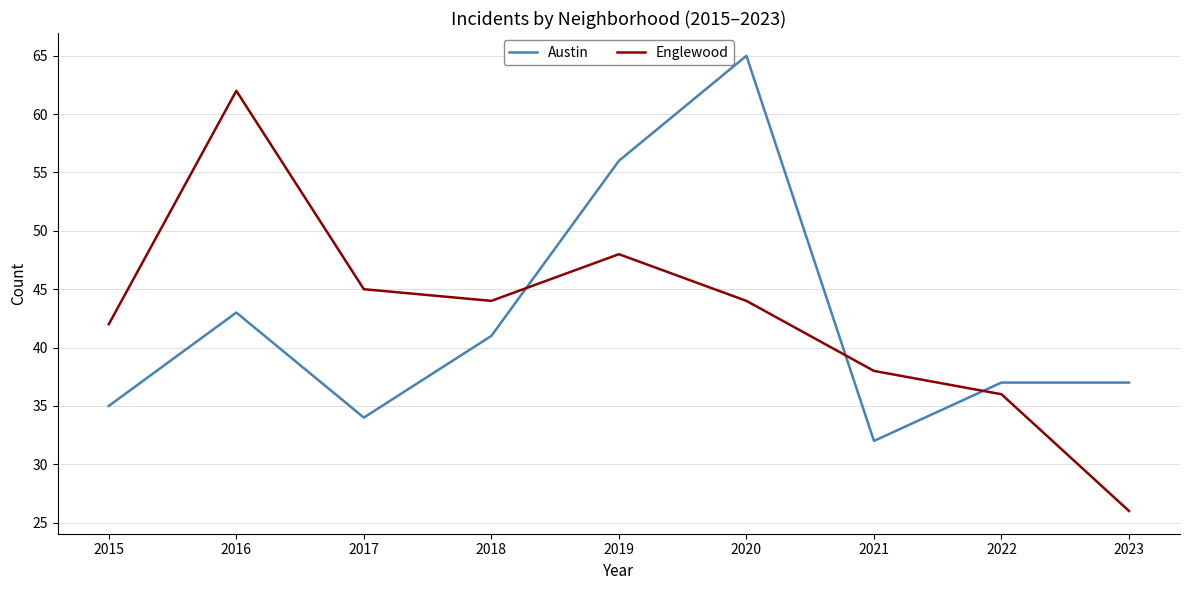

What is the spread (max minus min) of values at 2018?

3